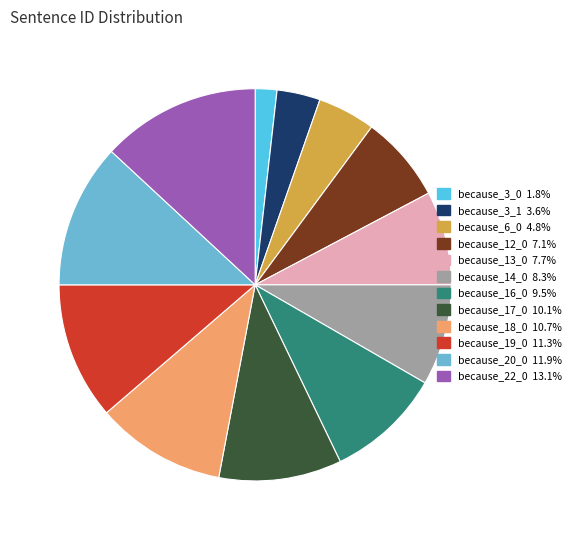

How many slices are in this pie chart?

12